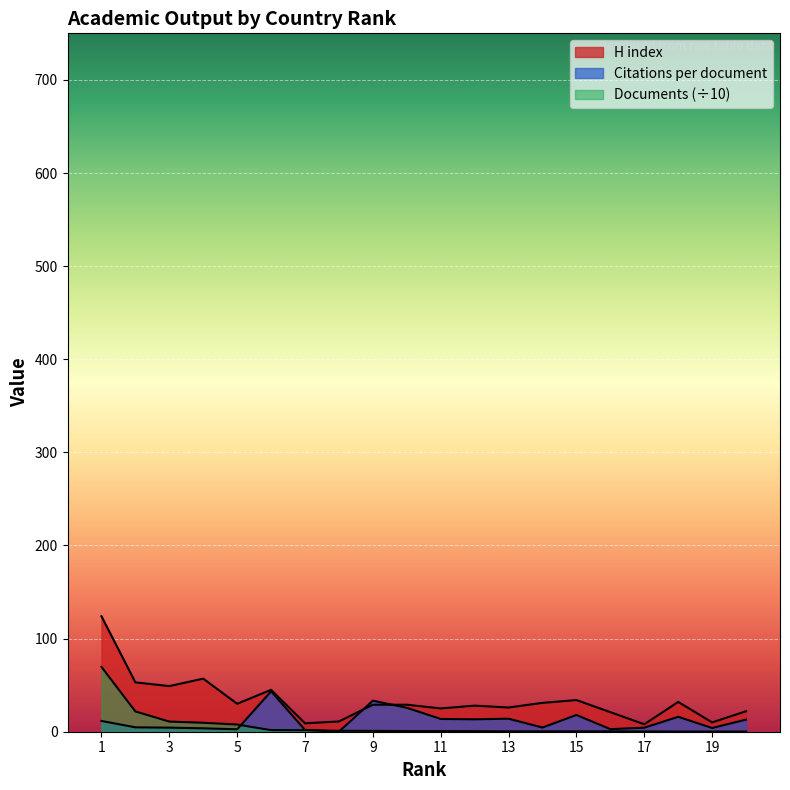

Which category has the lowest value across all series?

8